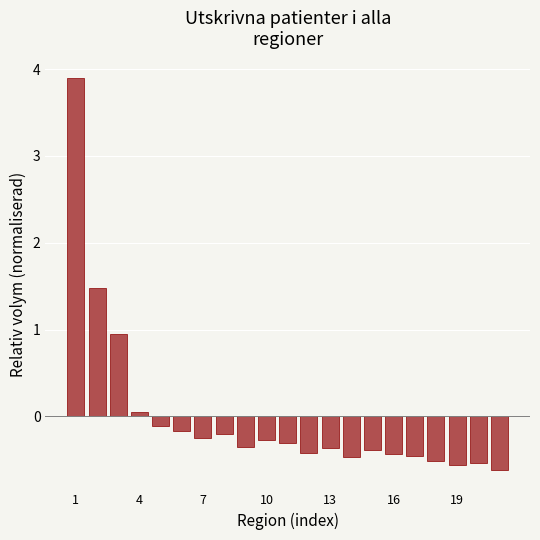

What is the greatest value displayed?

3.9